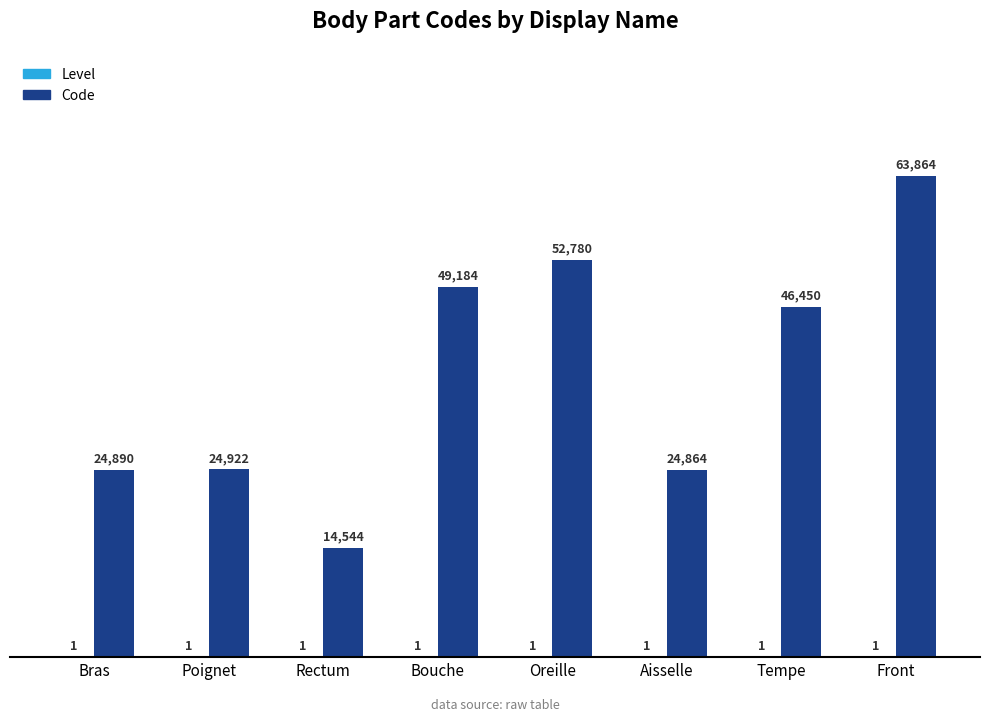

What is the approximate value of Code at Oreille, to the nearest 100?

52800